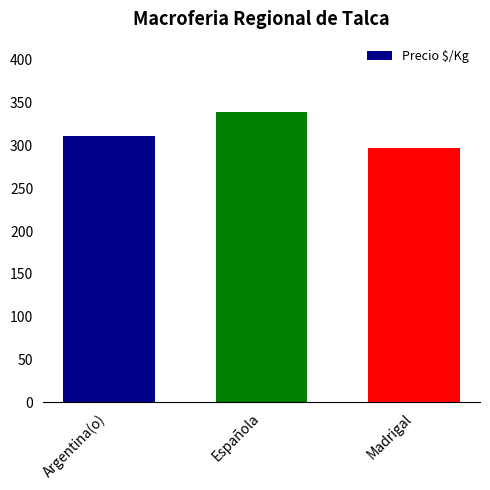

What is the value of the 2nd bar from the left?

339.3